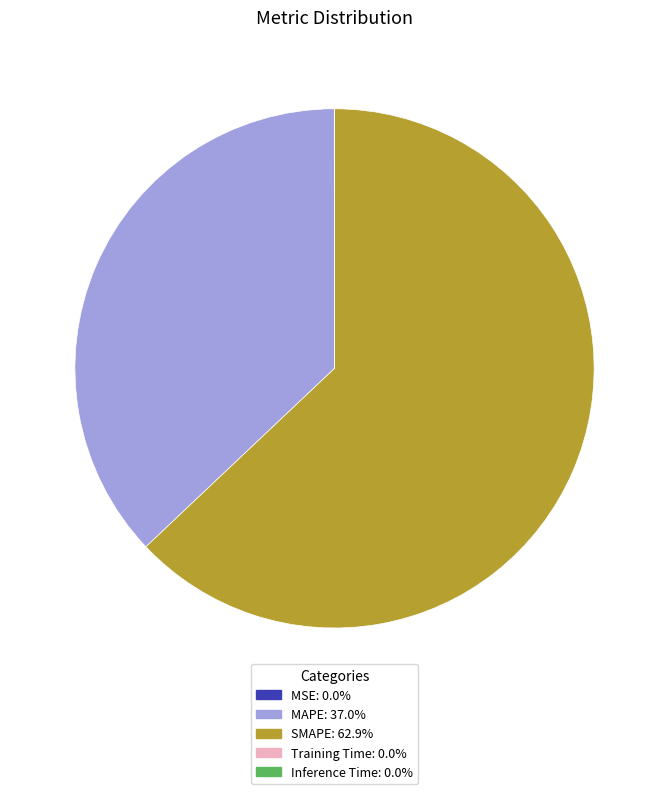

Which category accounts for the majority?

SMAPE